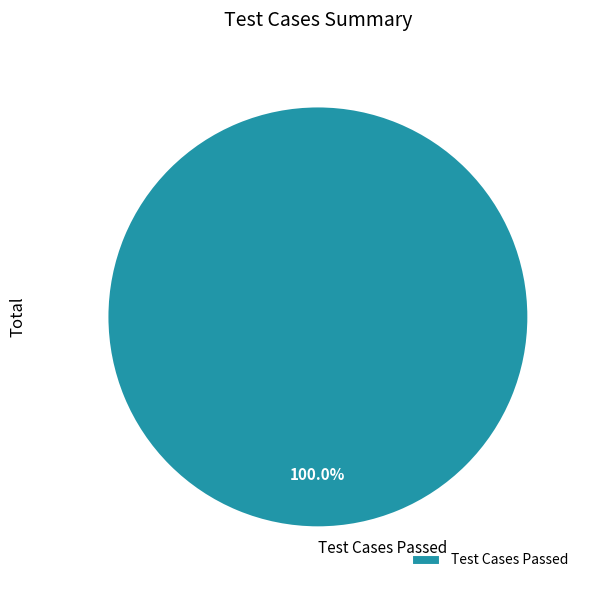

How many slices are in this pie chart?

1